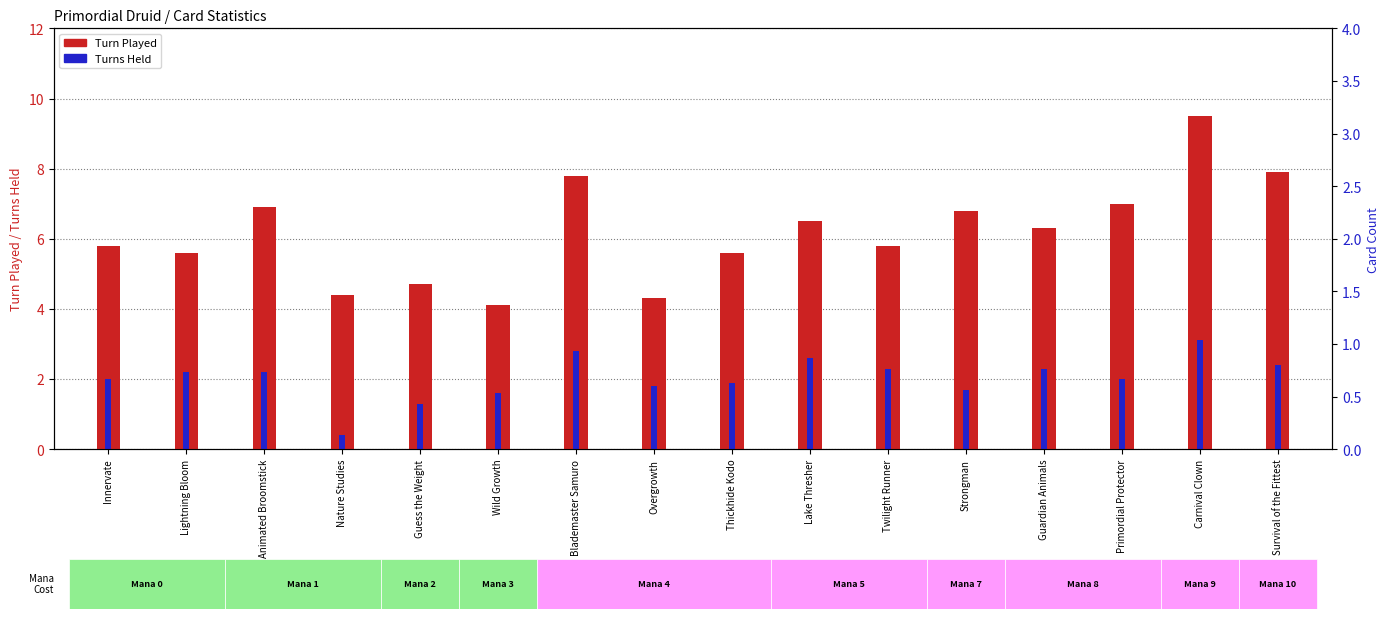

Reading right to left, what are all the values shown in this chart?

Turn Played: Survival of the Fittest=7.9	Carnival Clown=9.5	Primordial Protector=7.0	Guardian Animals=6.3	Strongman=6.8	Twilight Runner=5.8	Lake Thresher=6.5	Thickhide Kodo=5.6	Overgrowth=4.3	Blademaster Samuro=7.8	Wild Growth=4.1	Guess the Weight=4.7	Nature Studies=4.4	Animated Broomstick=6.9	Lightning Bloom=5.6	Innervate=5.8
Turns Held: Survival of the Fittest=2.4	Carnival Clown=3.1	Primordial Protector=2.0	Guardian Animals=2.3	Strongman=1.7	Twilight Runner=2.3	Lake Thresher=2.6	Thickhide Kodo=1.9	Overgrowth=1.8	Blademaster Samuro=2.8	Wild Growth=1.6	Guess the Weight=1.3	Nature Studies=0.4	Animated Broomstick=2.2	Lightning Bloom=2.2	Innervate=2.0